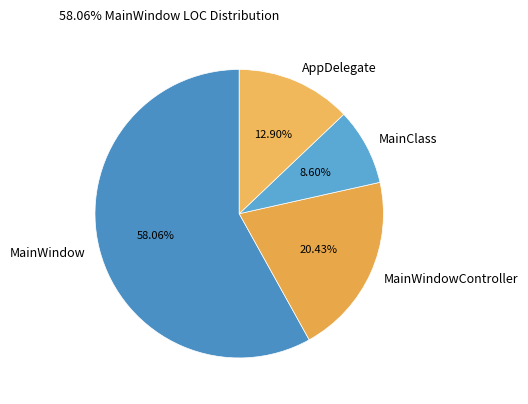

Count the number of slices in the pie.

4